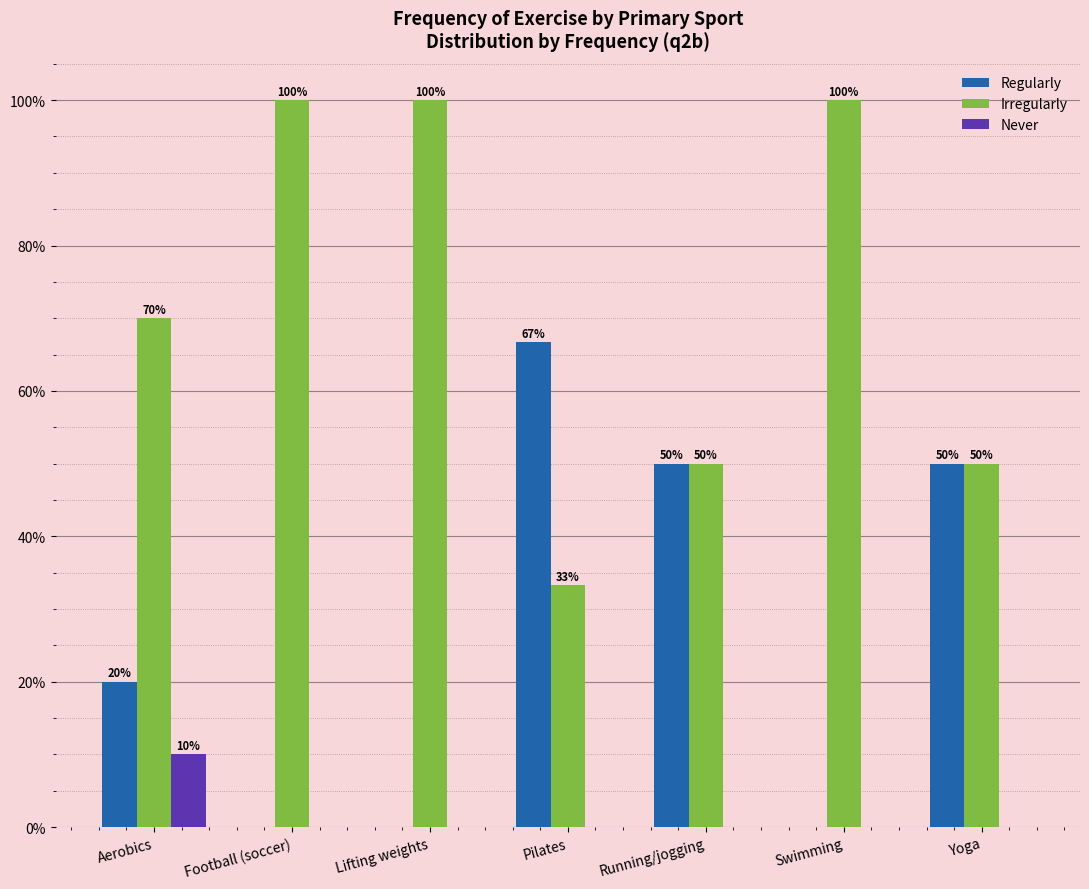

True or false: Irregularly has a value of 35.6 at Aerobics.

False